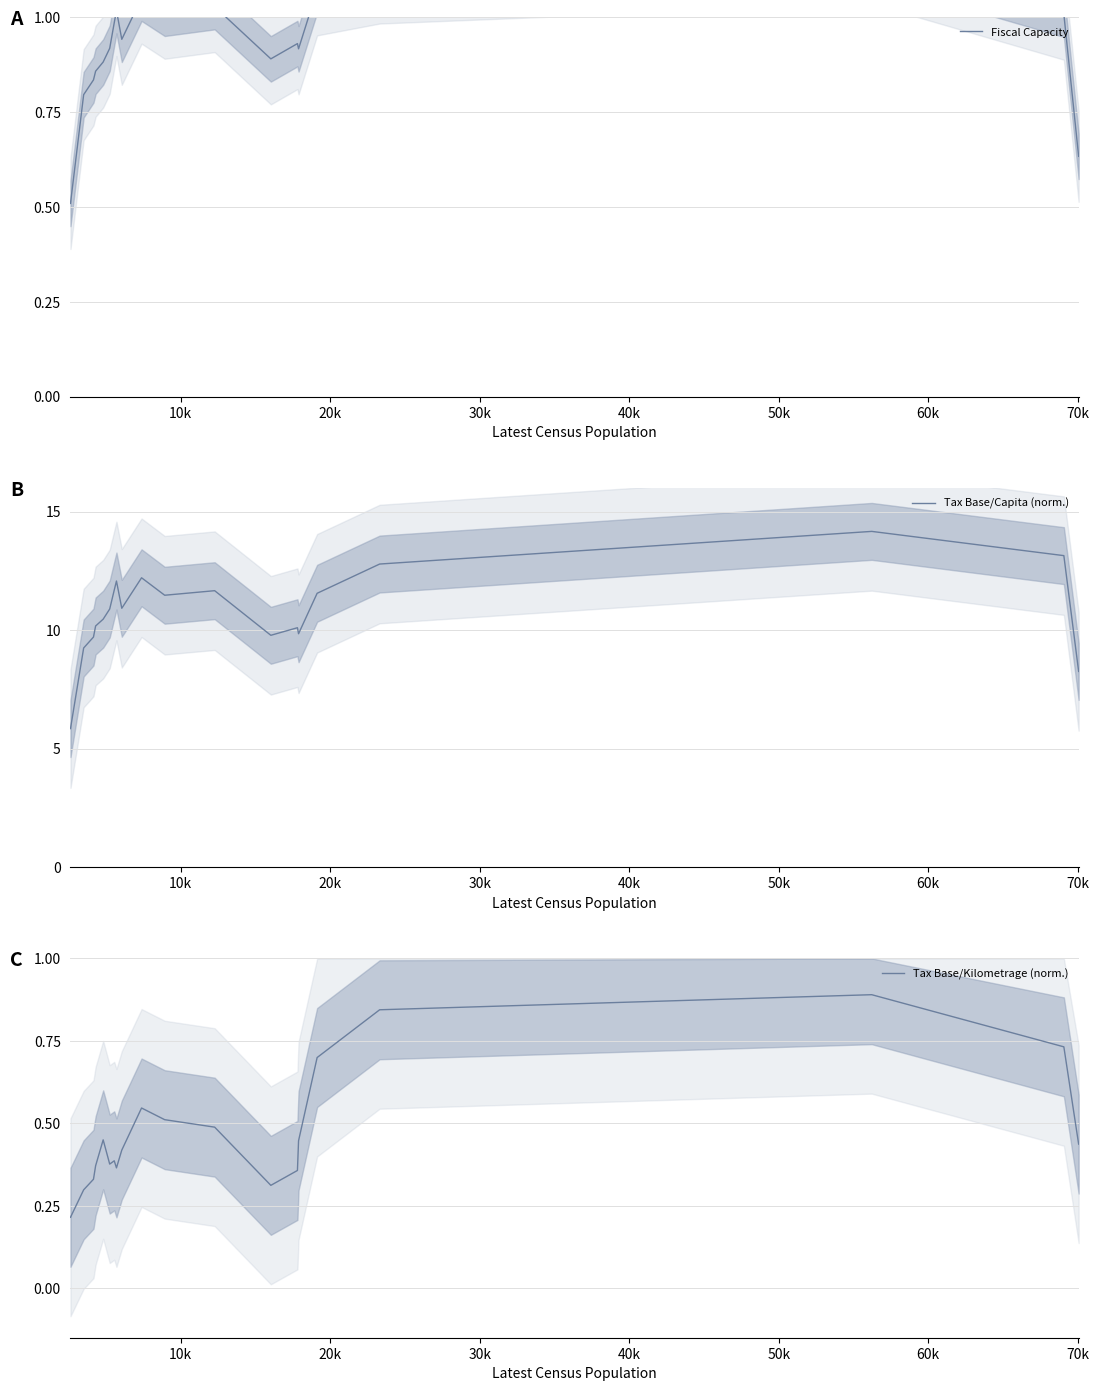

What is the maximum value for Tax Base/Capita (norm.)?

14.2